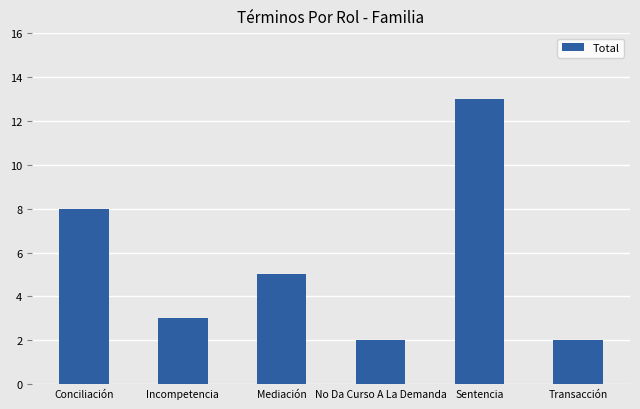

What is the approximate value at Sentencia?

13